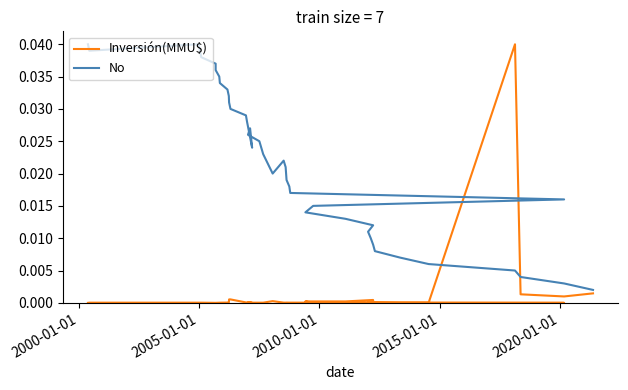

True or false: Inversión(MMU$) has more than 2 points higher than both neighbors.

True